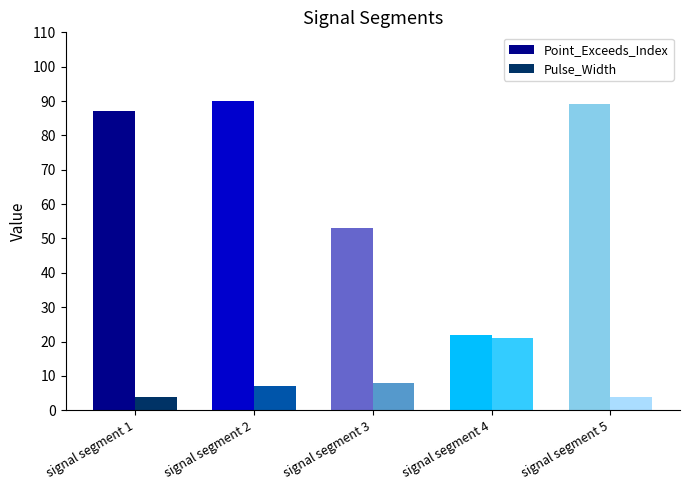

Rank the categories by Point_Exceeds_Index value from highest to lowest.

signal segment 2, signal segment 5, signal segment 1, signal segment 3, signal segment 4